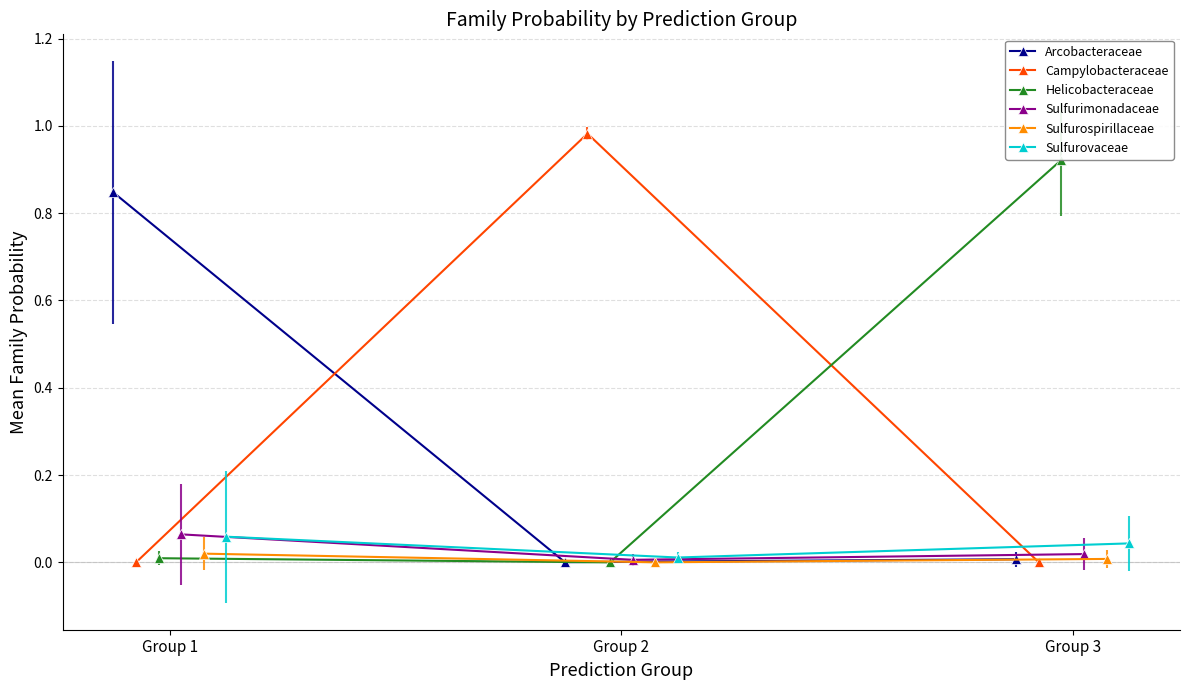

Which series has the widest spread of values?

Campylobacteraceae